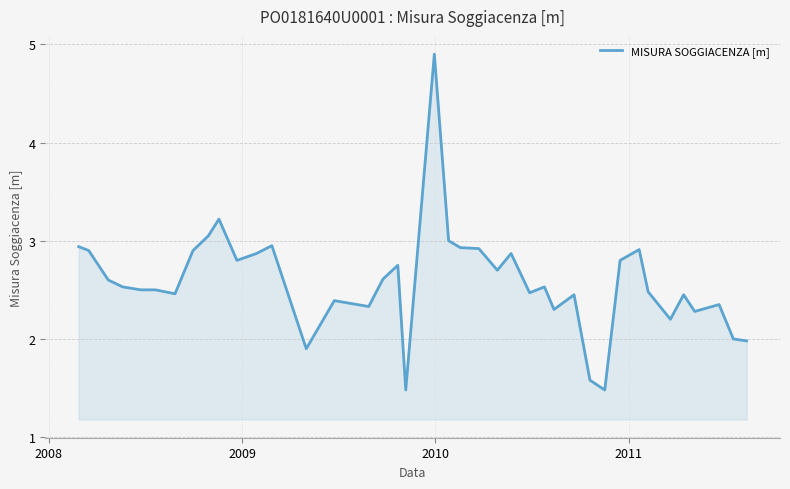

What is the smallest value displayed?

1.5